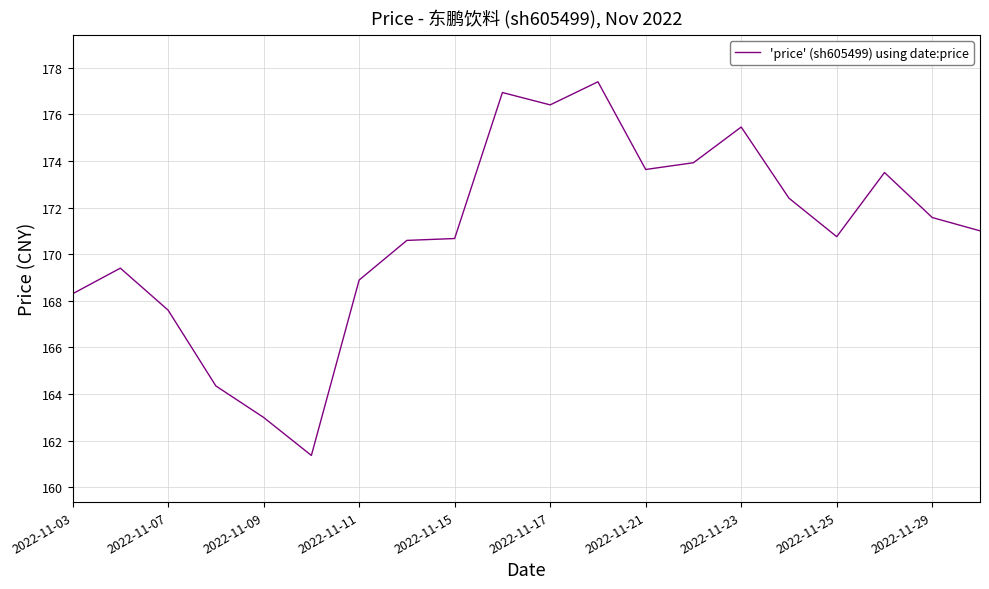

What is the greatest value displayed?

177.4